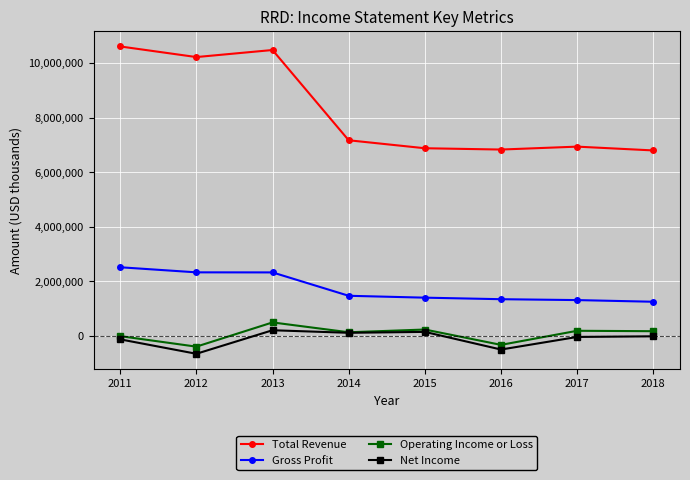

In Total Revenue, how many points are lower than both neighbors (excluding endpoints)?

2